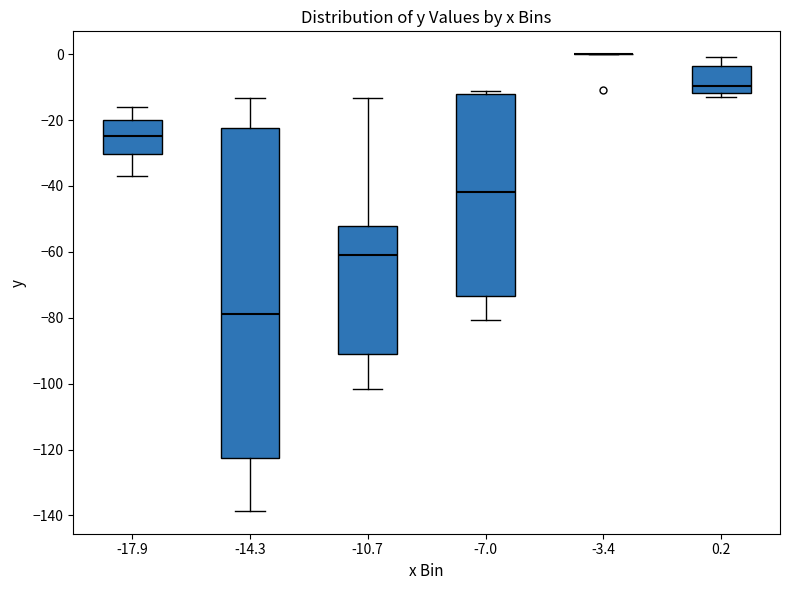

Which box is the tallest, from its lower edge to its upper edge?

-14.3